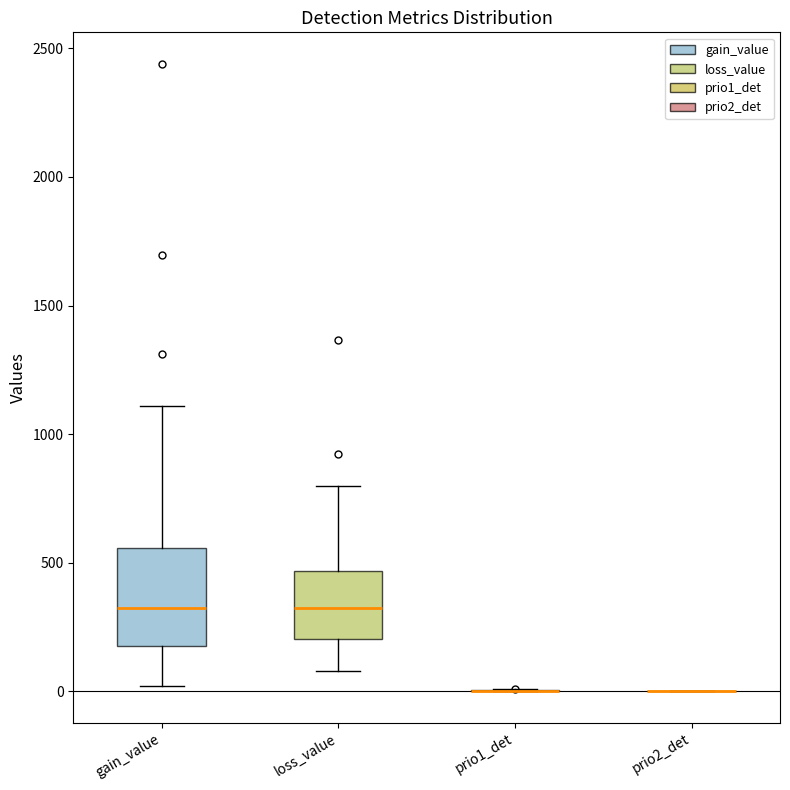

Reading left to right, transcribe this box plot: for each box, give where its median line is, the range the box spans, and where its two whiskers end, as read against the y-axis. The values are not printed on the chart, so give them approximately, as read against the axis.

gain_value: median 300, box 200 to 550, whiskers 0 to 1100
loss_value: median 300, box 200 to 450, whiskers 100 to 800
prio1_det: box collapsed to a line at 0, whiskers 0 to 0
prio2_det: box collapsed to a line at 0, whiskers 0 to 0